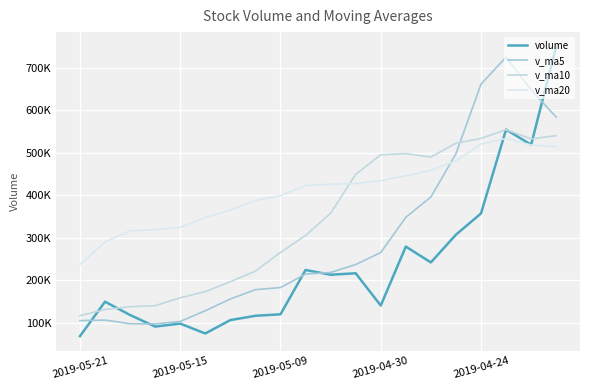

Does the chart display data point markers on the line(s)?

No